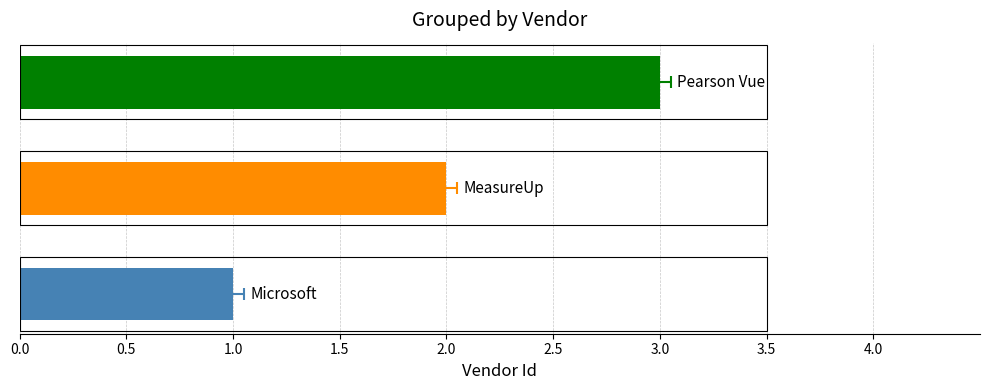

How many values are between 1 and 3?

3